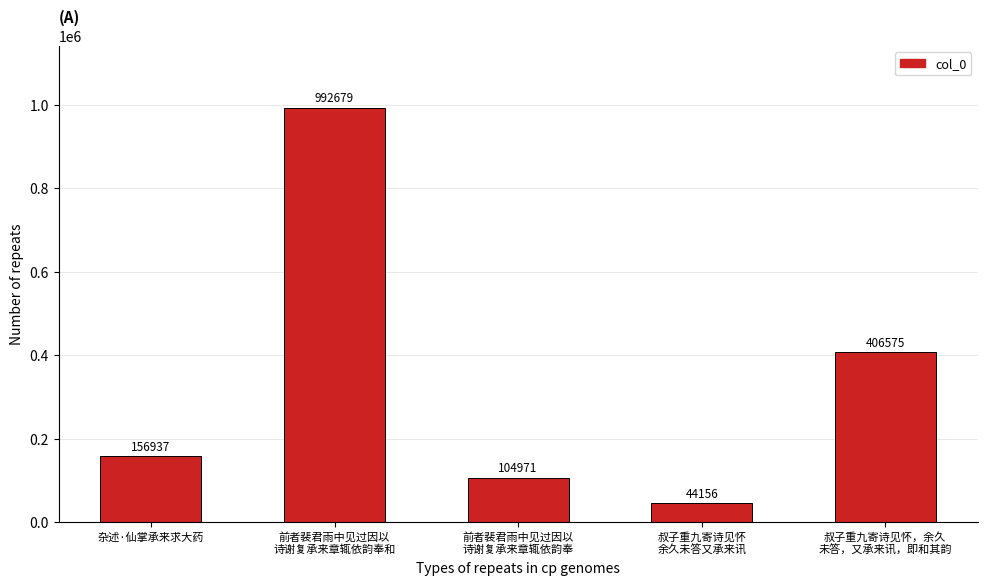

What is the sum of the values at 前者裴君雨中见过因以
诗谢复承来章辄依韵奉和 and 叔子重九寄诗见怀，余久
未答，又承来讯，即和其韵?

1399254